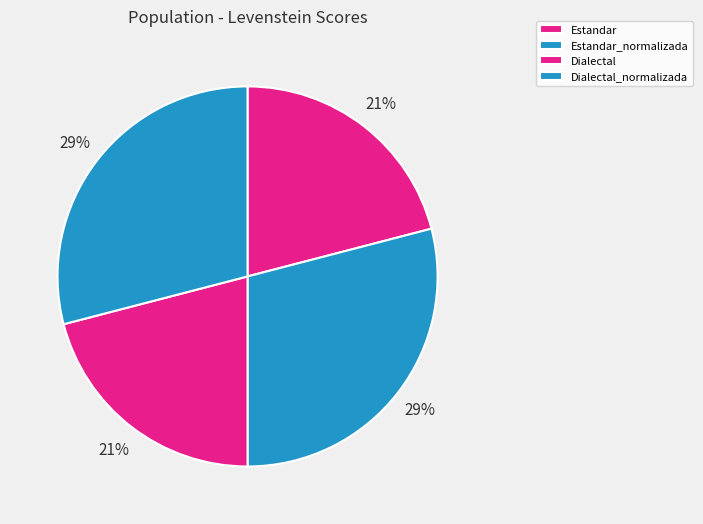

To the nearest percent, what portion does Estandar_normalizada represent?

29%